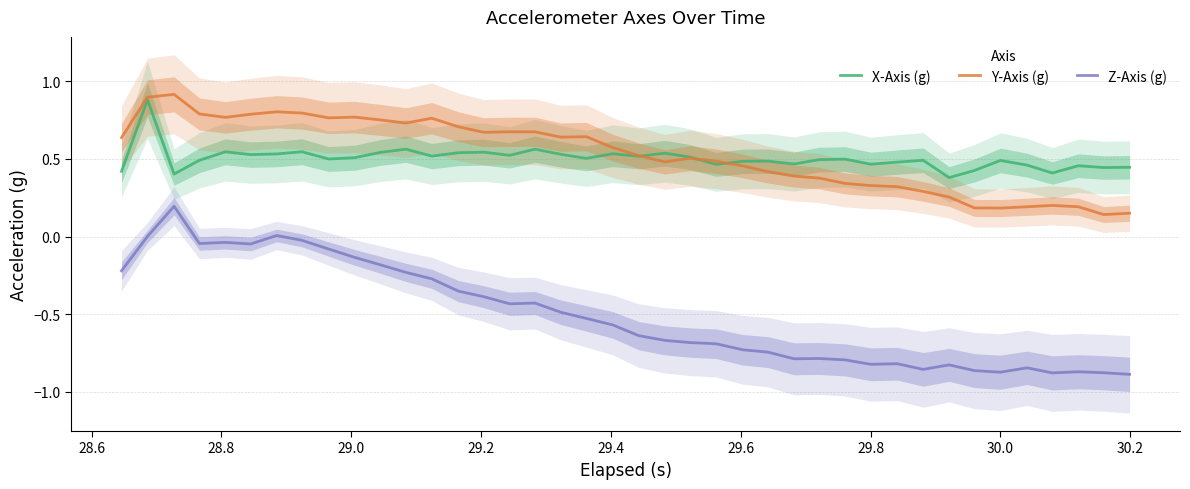

True or false: Y-Axis (g) has more than 1 interior local peaks.

True